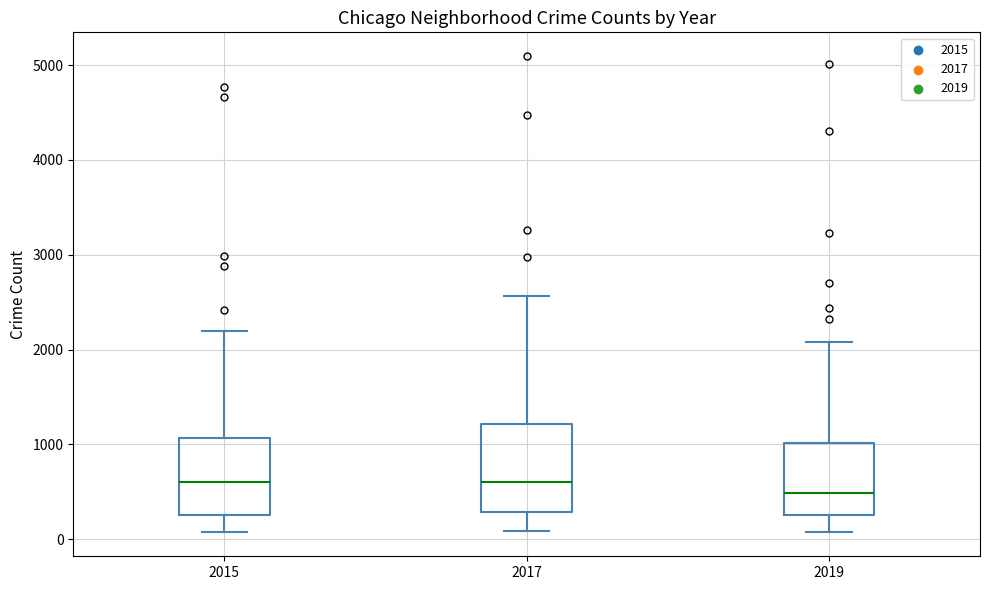

Comparing the boxes themselves (not the whiskers), which one is the tallest?

2017